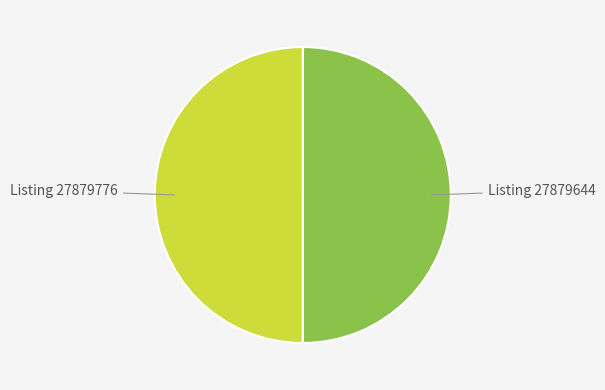

Rank the categories by value from highest to lowest.

27879644, 27879776